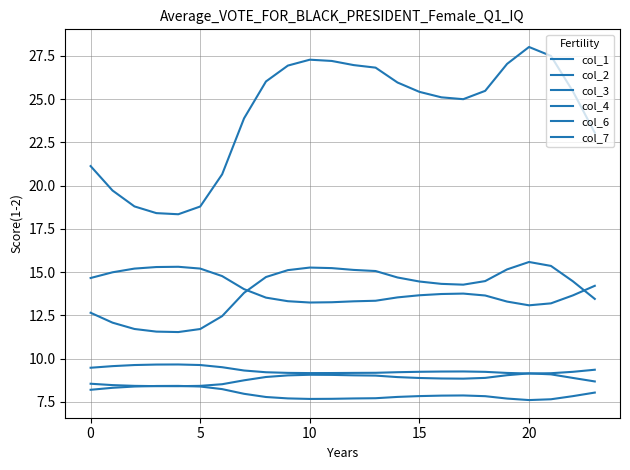

In col_3, how many points are higher than both neighbors (excluding endpoints)?

2